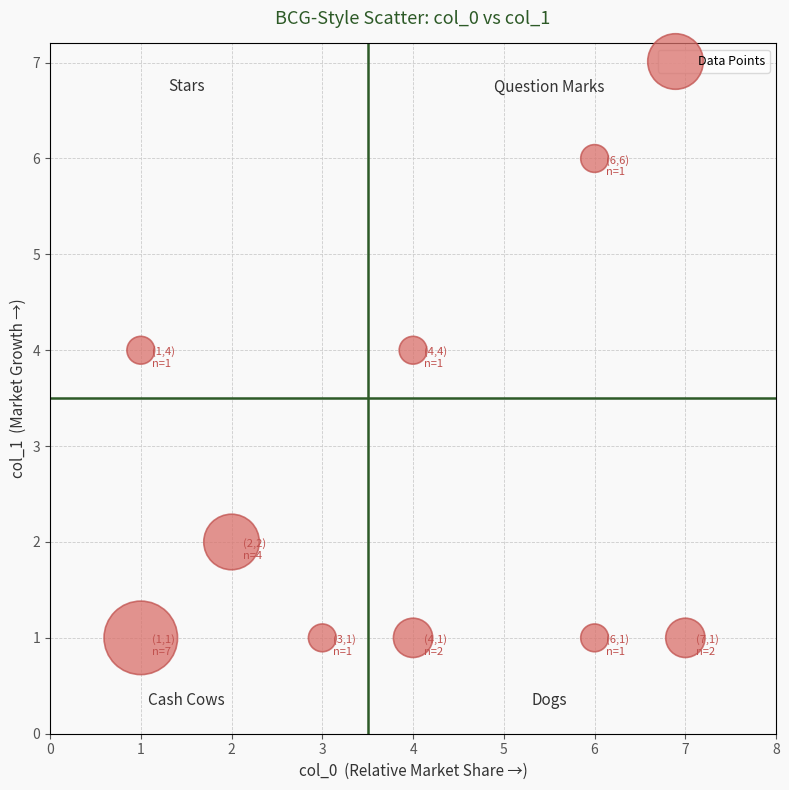

What is the range of Y values (max minus min)?

5